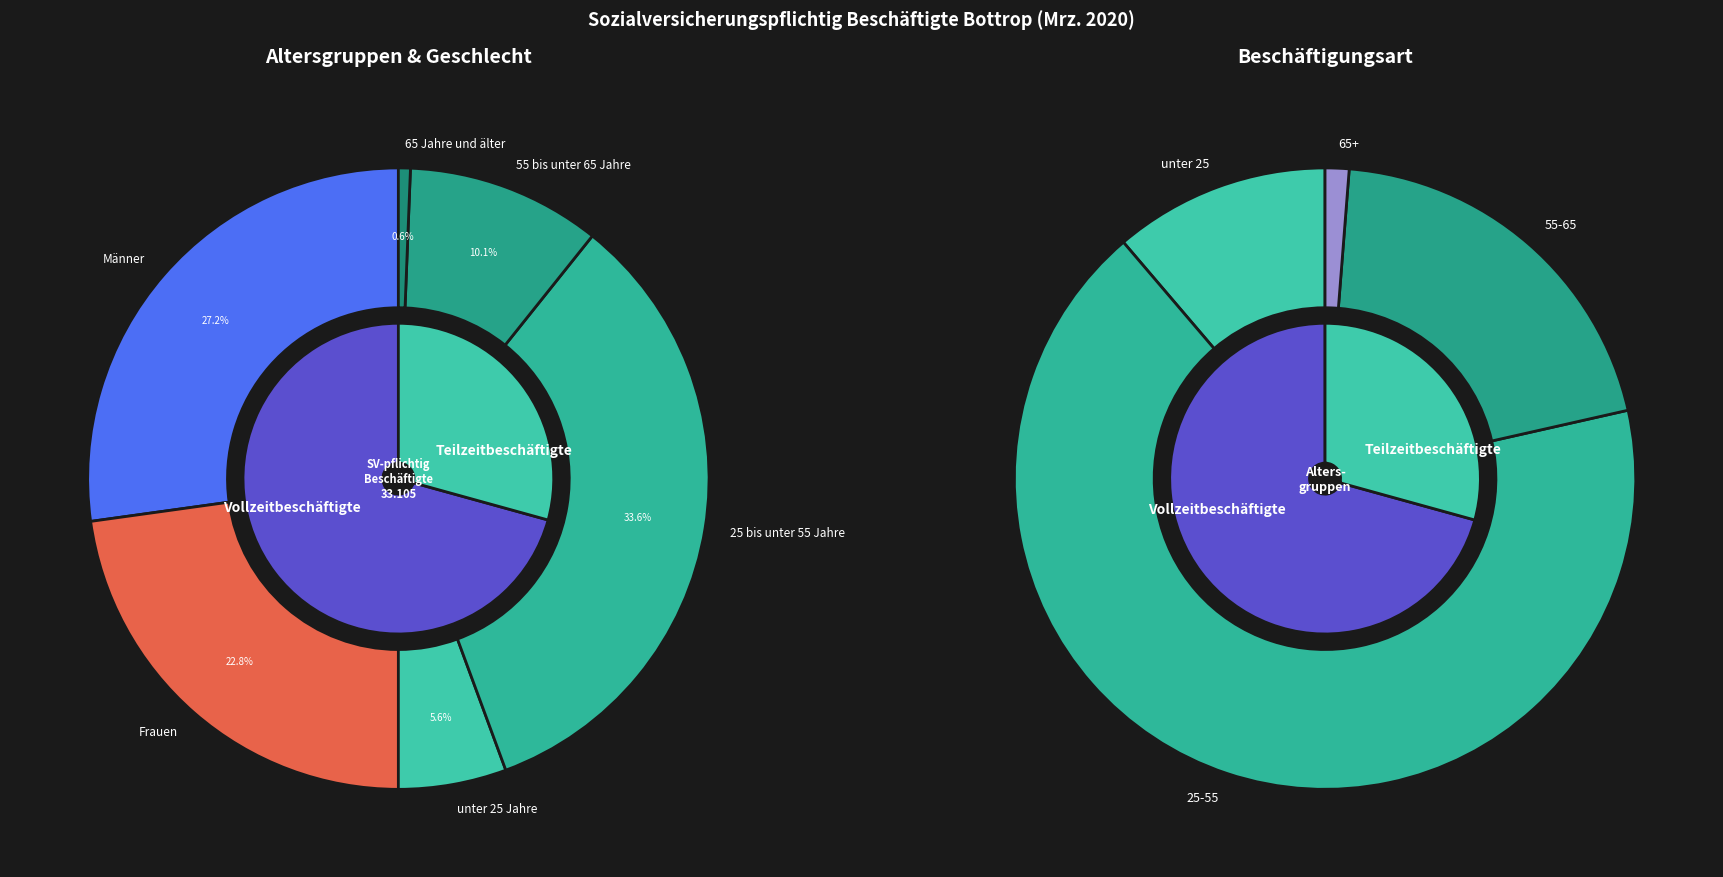

The Männer slice represents 42% of the pie. True or false?

False